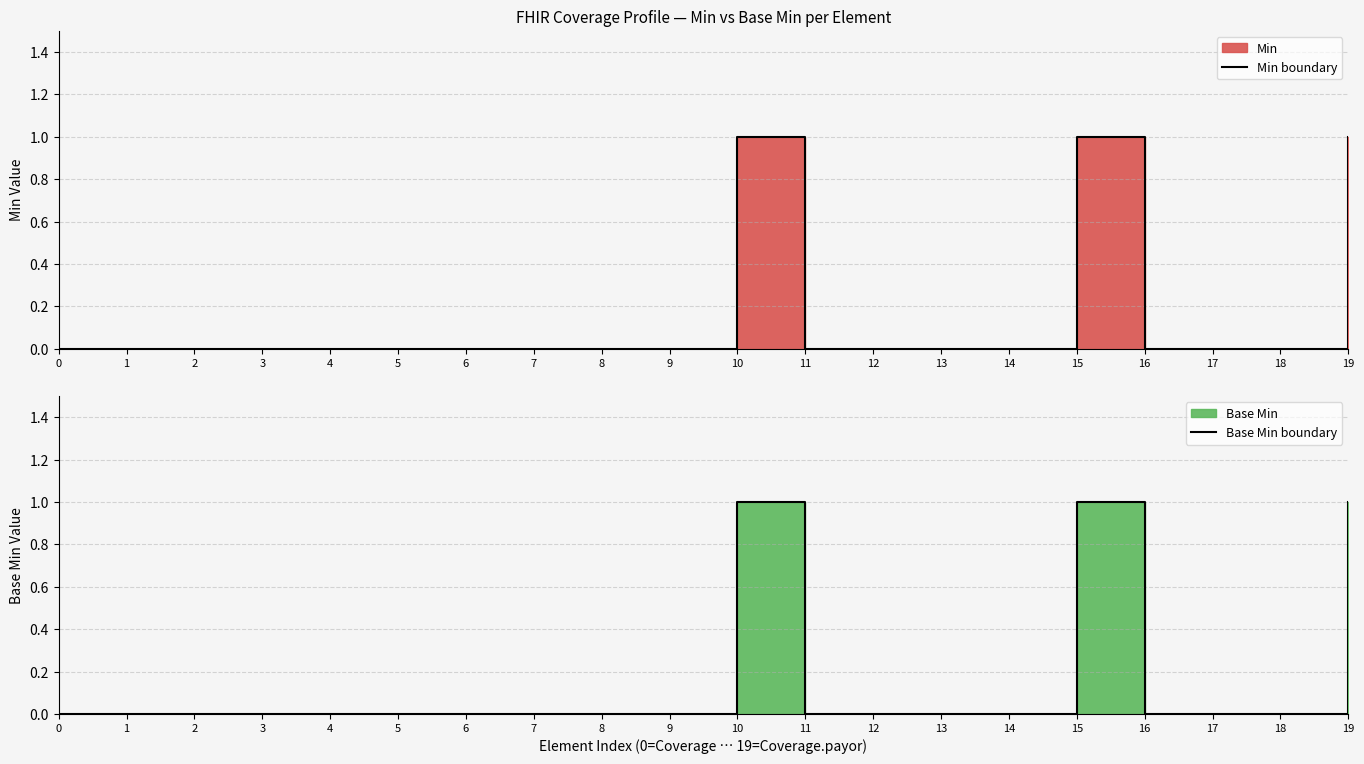

Is the value of Min boundary at 17 greater than the value of Base Min boundary at 14?

No